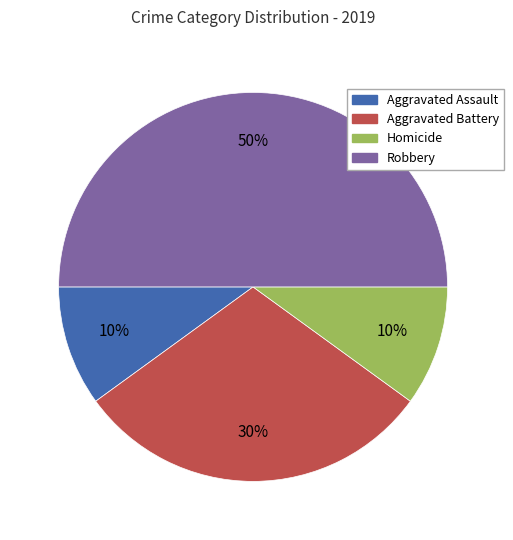

To the nearest percent, what is the combined percentage of Robbery and Aggravated Battery?

80%